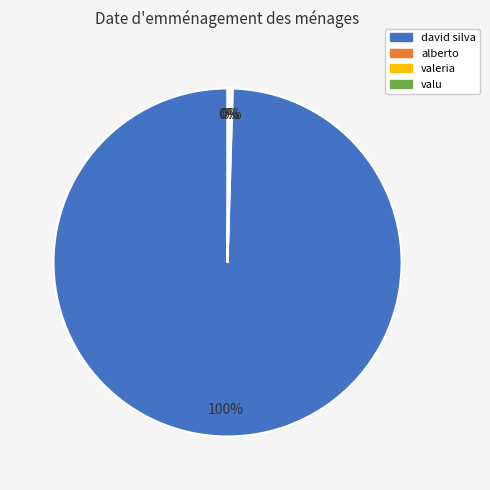

Which slice is the largest?

david silva